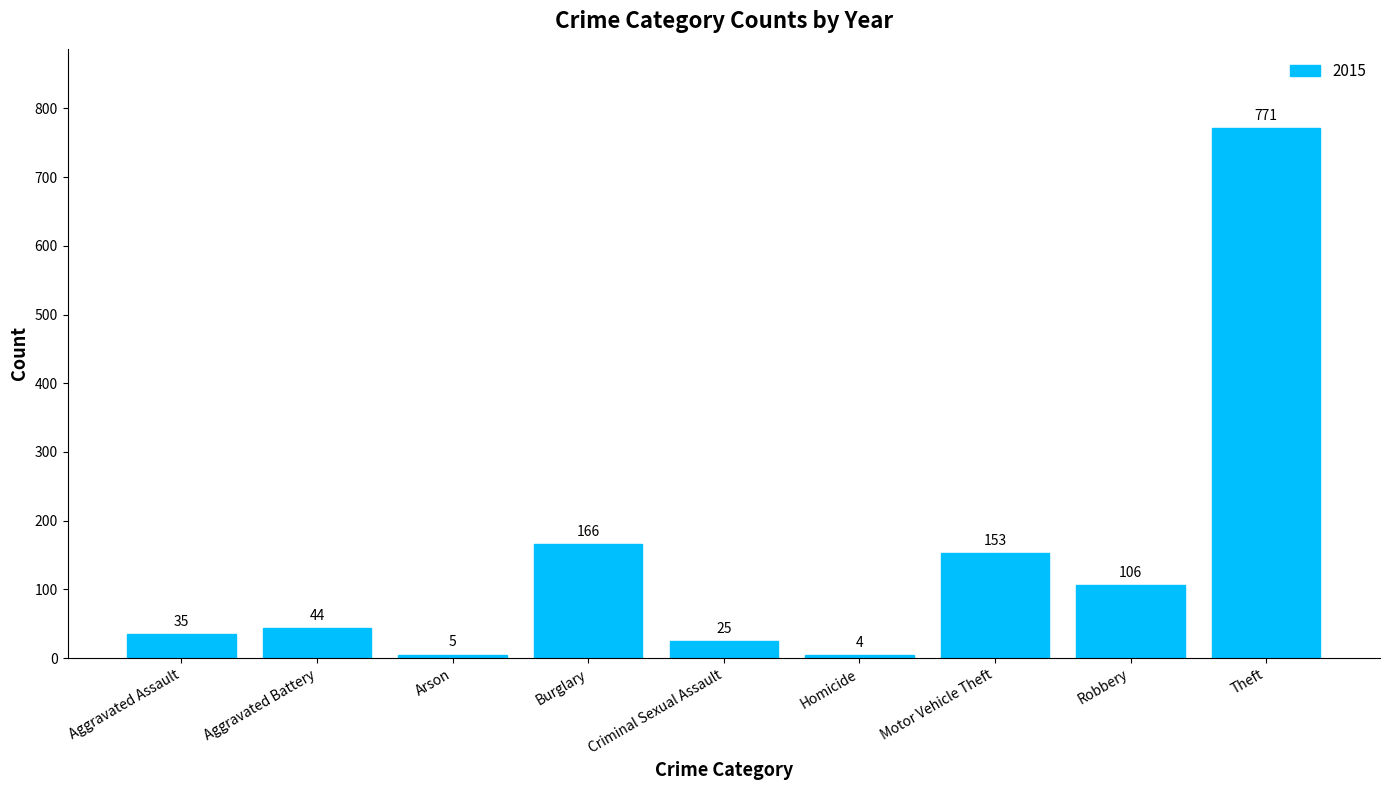

The value at Burglary is 220. True or false?

False